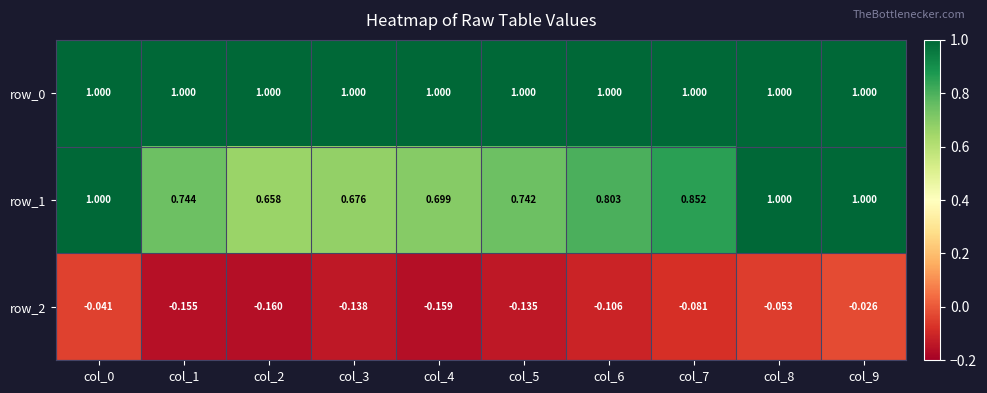

Is the value of row_0 at col_9 greater than the value of row_1 at col_5?

Yes